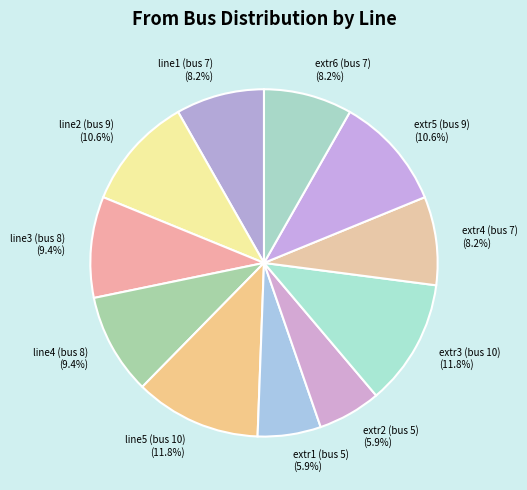

What percentage do extr2 (bus 5) and line2 (bus 9) together represent?

16.5%